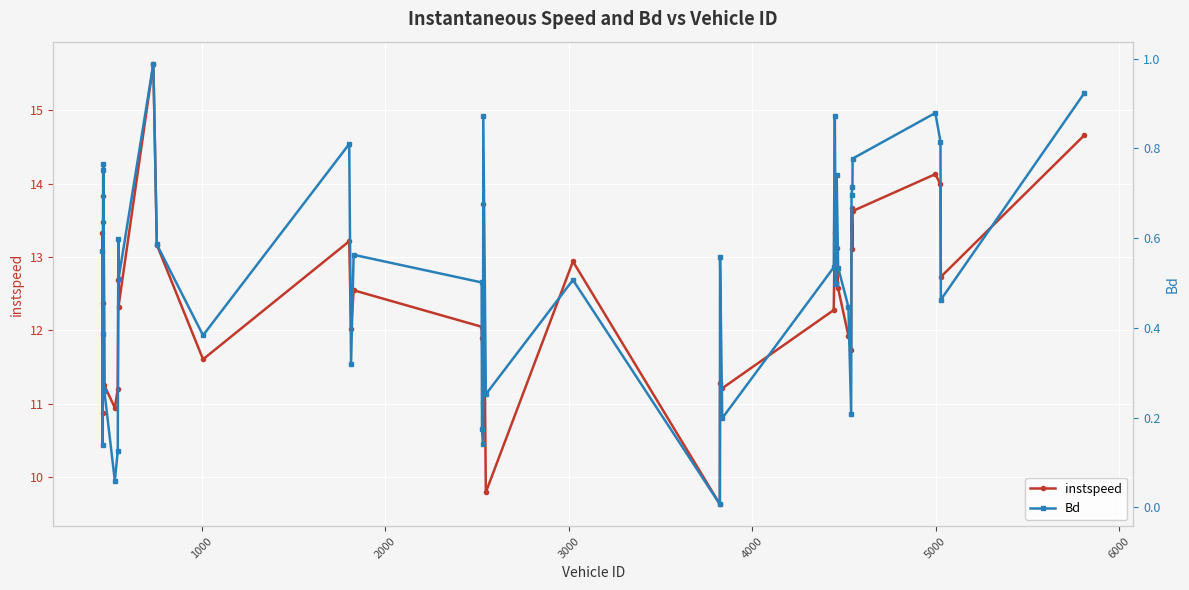

True or false: instspeed has more than 2 points higher than both neighbors.

True